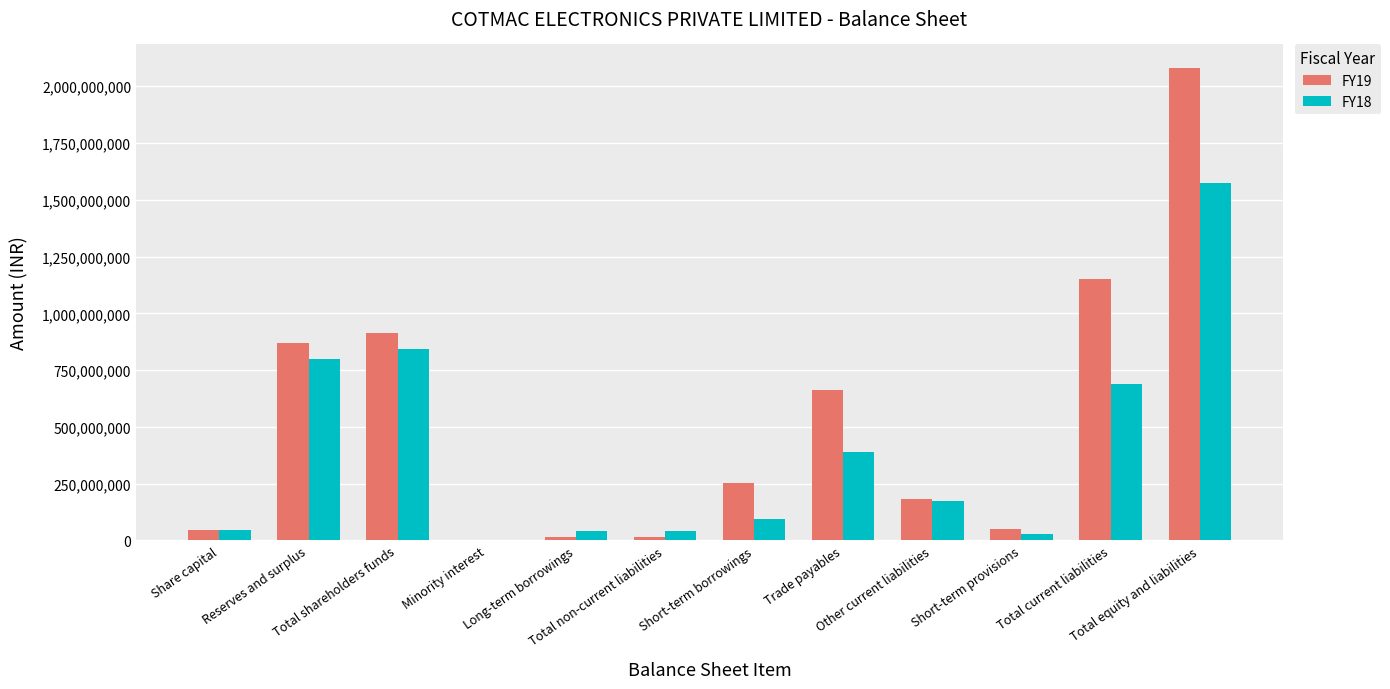

Does the chart contain stacked bars?

No